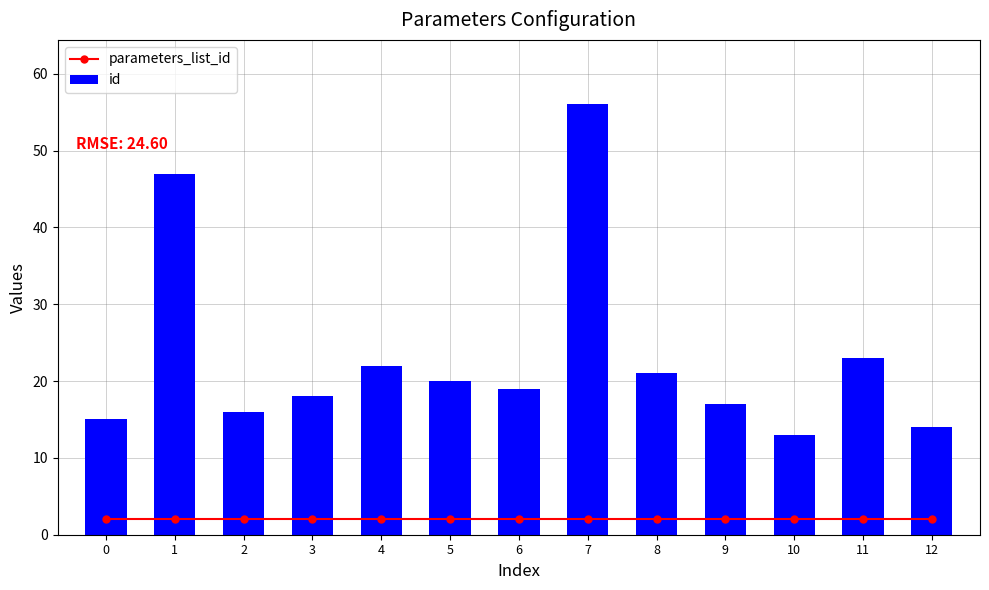

Are the bars horizontal?

No